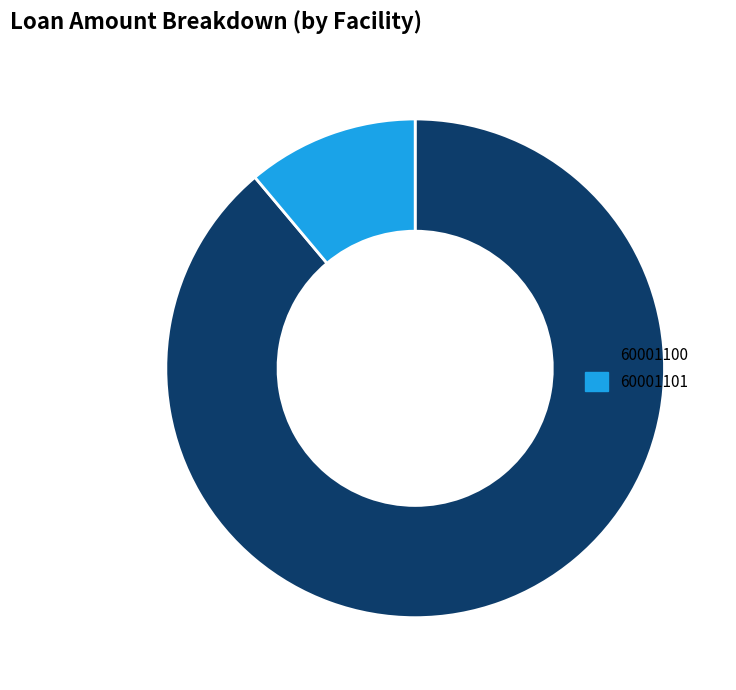

Which slice is the smallest?

60001101